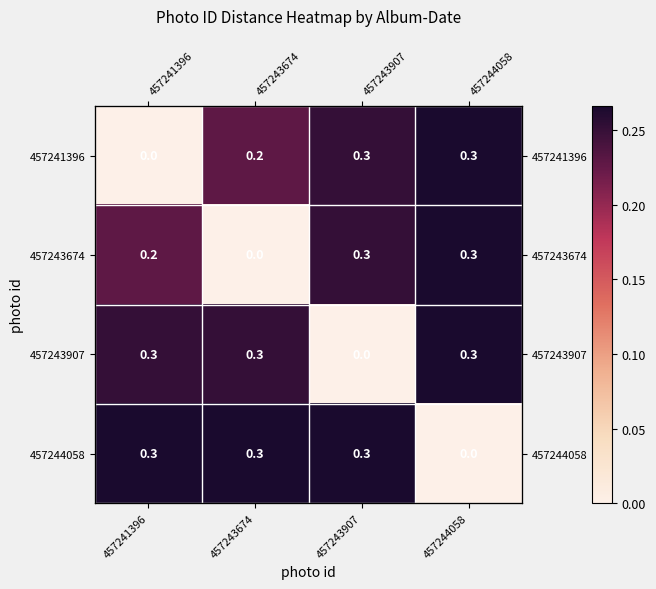

Between 457243674 and 457244058, which is larger?

457244058